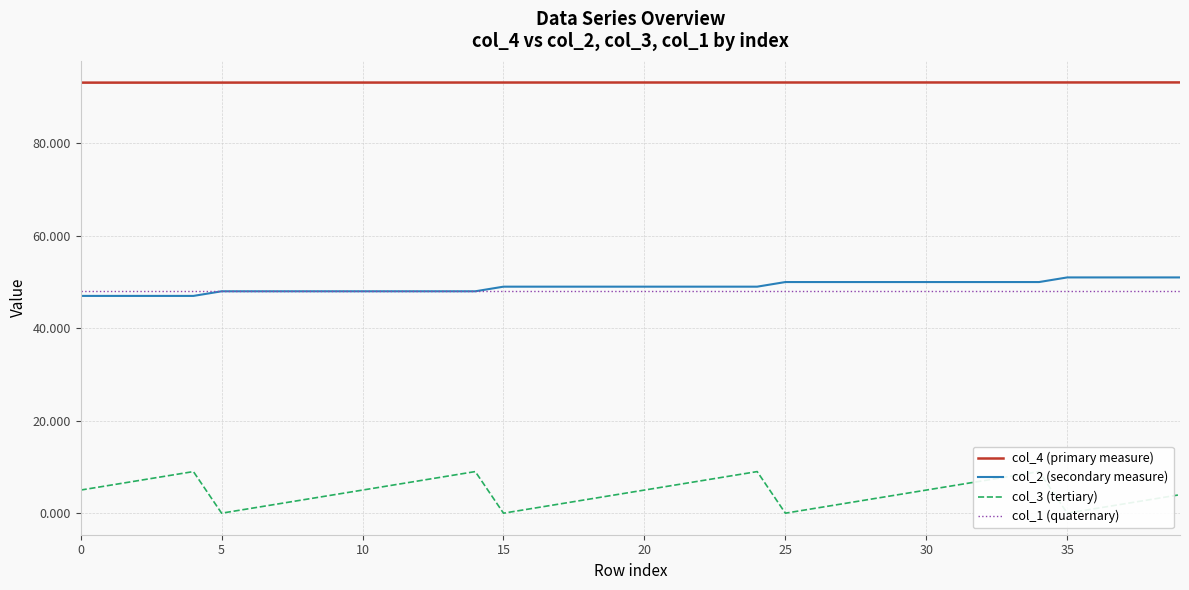

Is it true that col_2 (secondary measure) equals 87.7 at 25?

False